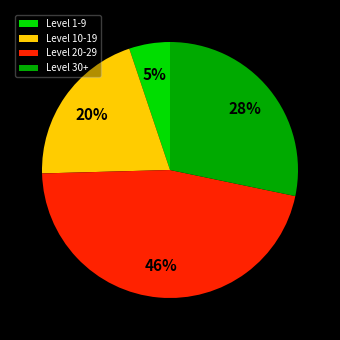

What is the smallest slice in the pie chart?

Level 1-9